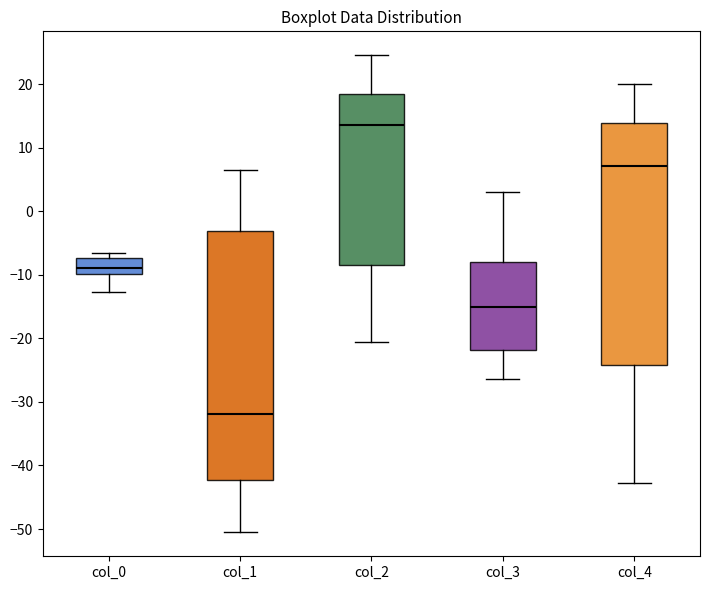

Comparing the boxes themselves (not the whiskers), which one is the tallest?

col_1